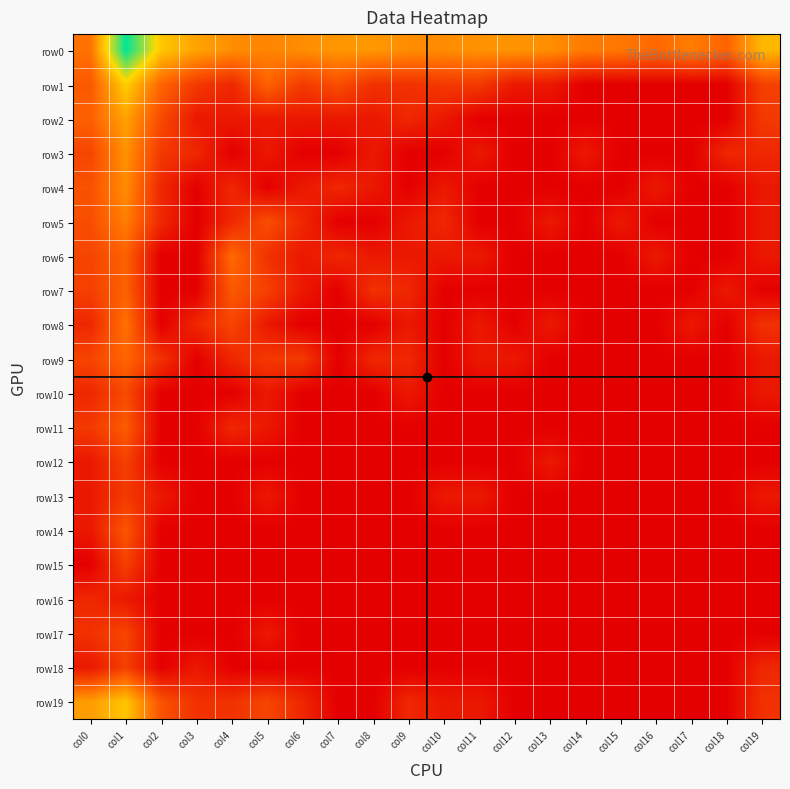

What is the total value across all series at col6?

12.0